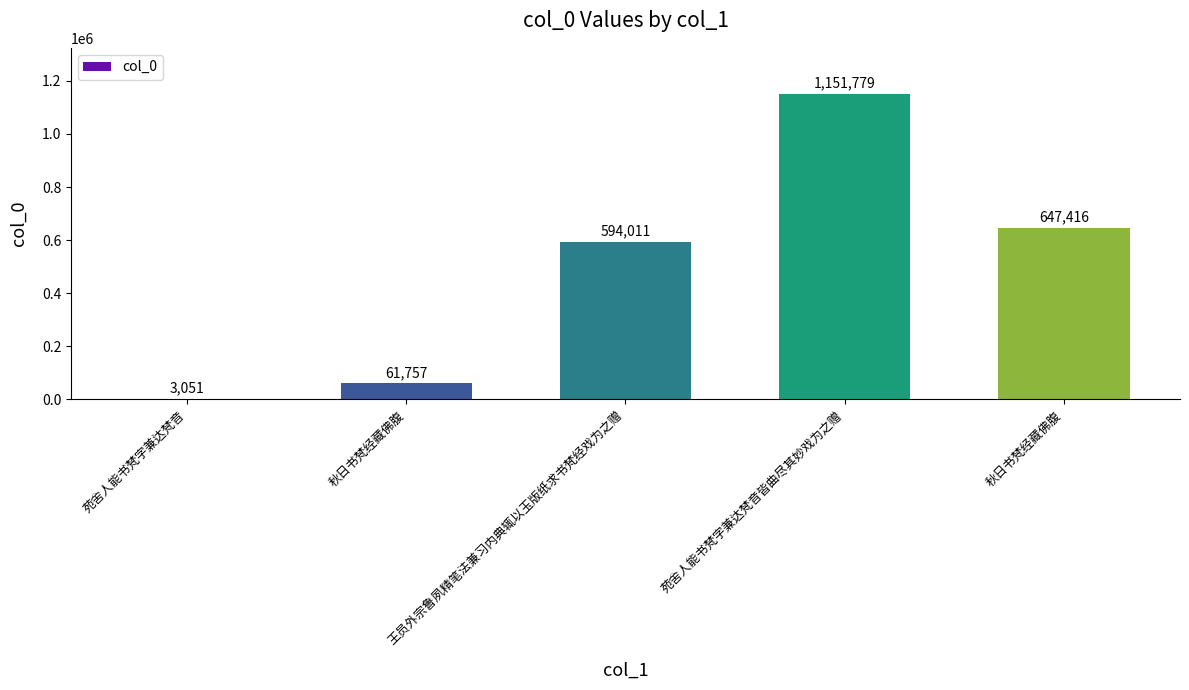

Reading left to right, extract all data points from this chart.

苑舍人能书梵字兼达梵音=3051	秋日书梵经藏佛腹=61757	王员外宗鲁夙精笔法兼习内典辄以玉版纸求书梵经戏为之赠=594011	苑舍人能书梵字兼达梵音皆曲尽其妙戏为之赠=1151779	秋日书梵经藏佛腹=647416